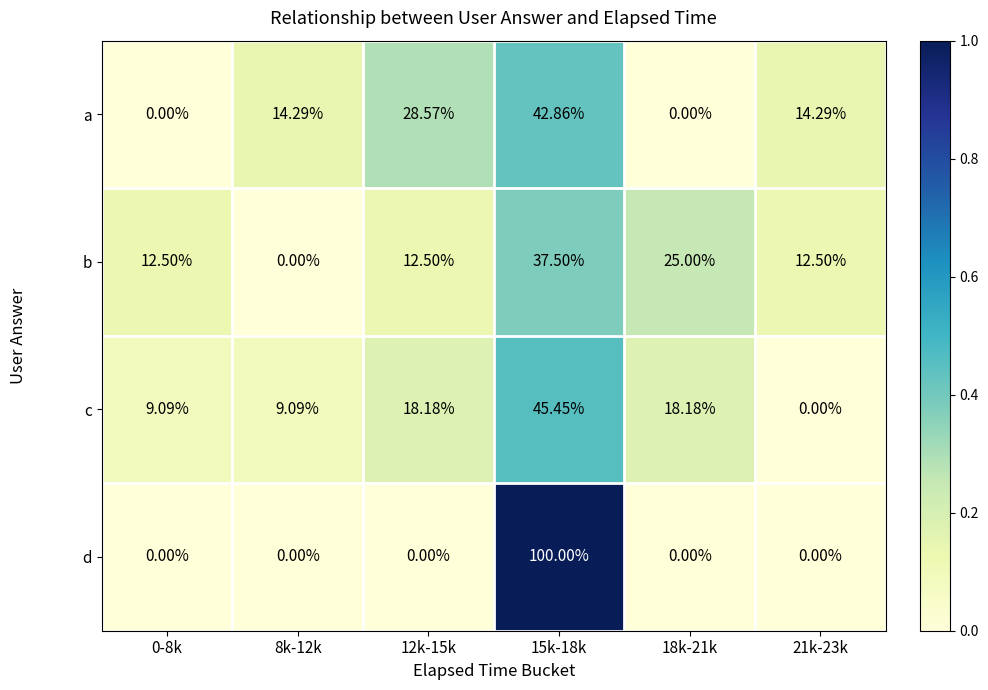

Which series has the largest total across all categories?

a